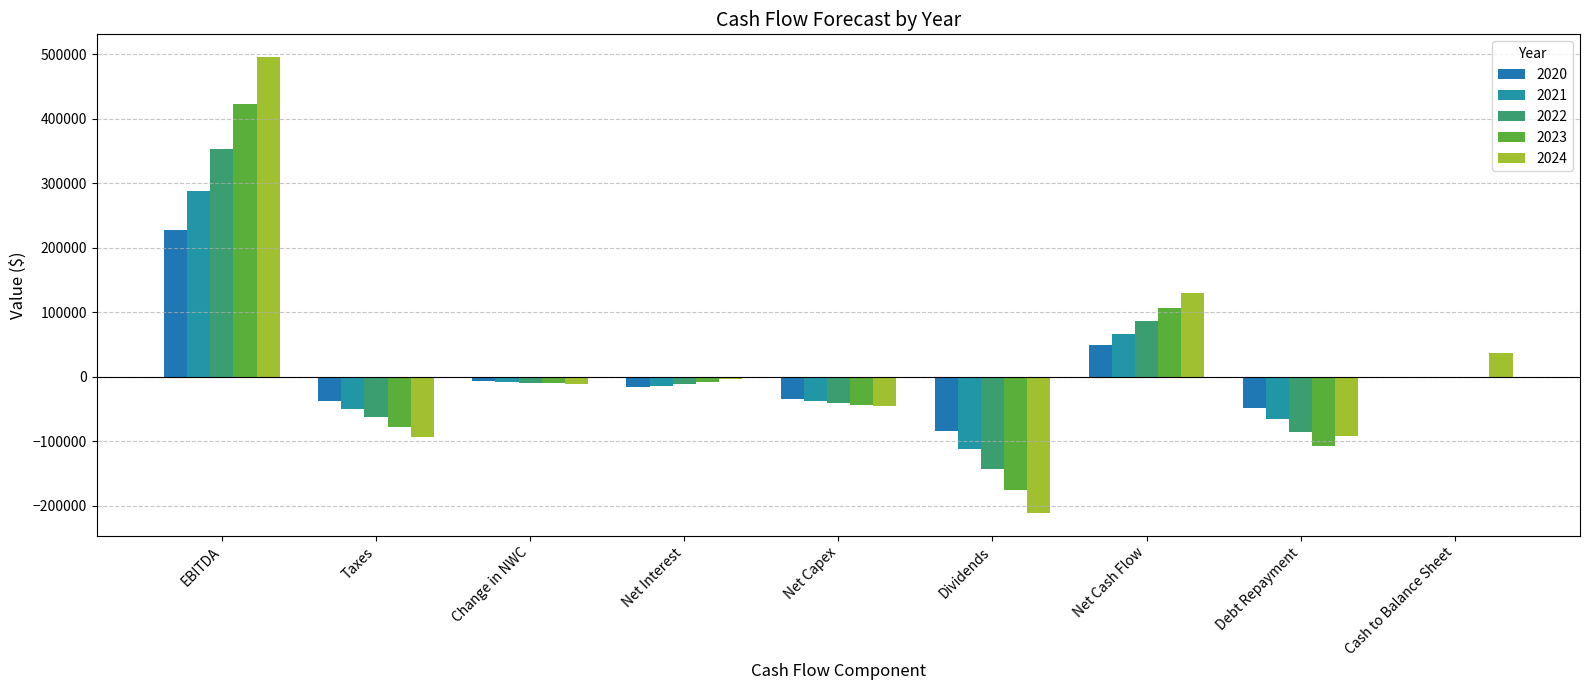

Where does the 2022 series first go above -11255?

EBITDA